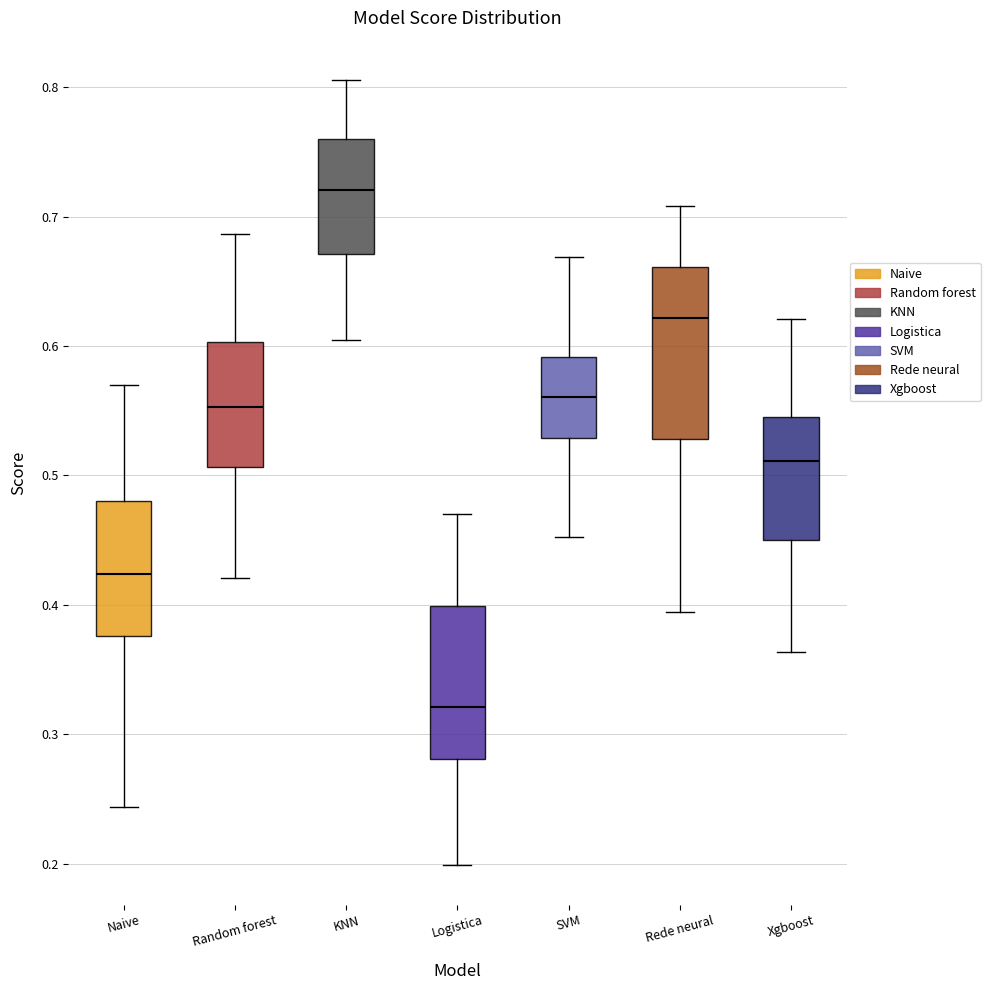

Reading left to right, transcribe this box plot: for each box, give where its median line is, the range the box spans, and where its two whiskers end, as read against the y-axis. The values are not printed on the chart, so give them approximately, as read against the axis.

Naive: median 0.42, box 0.38 to 0.48, whiskers 0.24 to 0.57
Random forest: median 0.55, box 0.51 to 0.60, whiskers 0.42 to 0.69
KNN: median 0.72, box 0.67 to 0.76, whiskers 0.61 to 0.81
Logistica: median 0.32, box 0.28 to 0.40, whiskers 0.20 to 0.47
SVM: median 0.56, box 0.53 to 0.59, whiskers 0.45 to 0.67
Rede neural: median 0.62, box 0.53 to 0.66, whiskers 0.39 to 0.71
Xgboost: median 0.51, box 0.45 to 0.55, whiskers 0.36 to 0.62